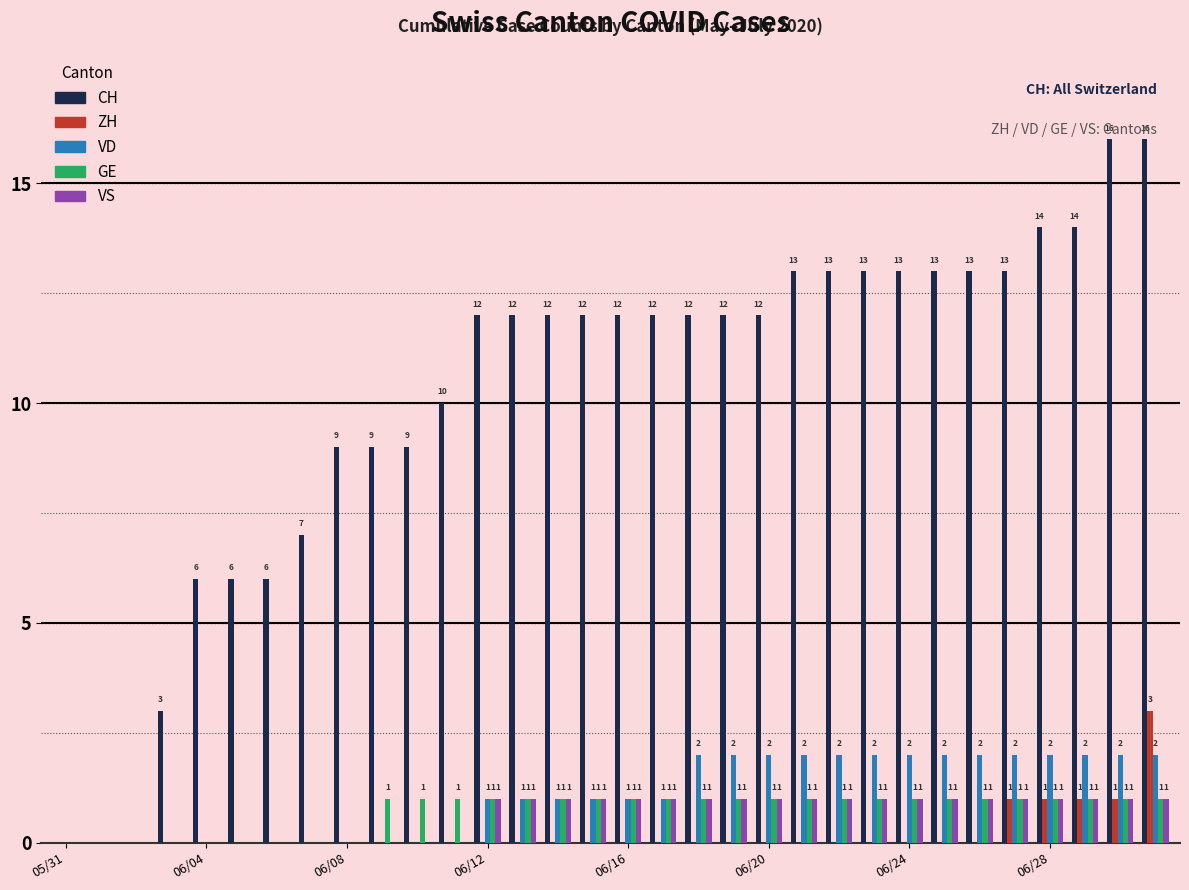

How many data points does each series have?

32